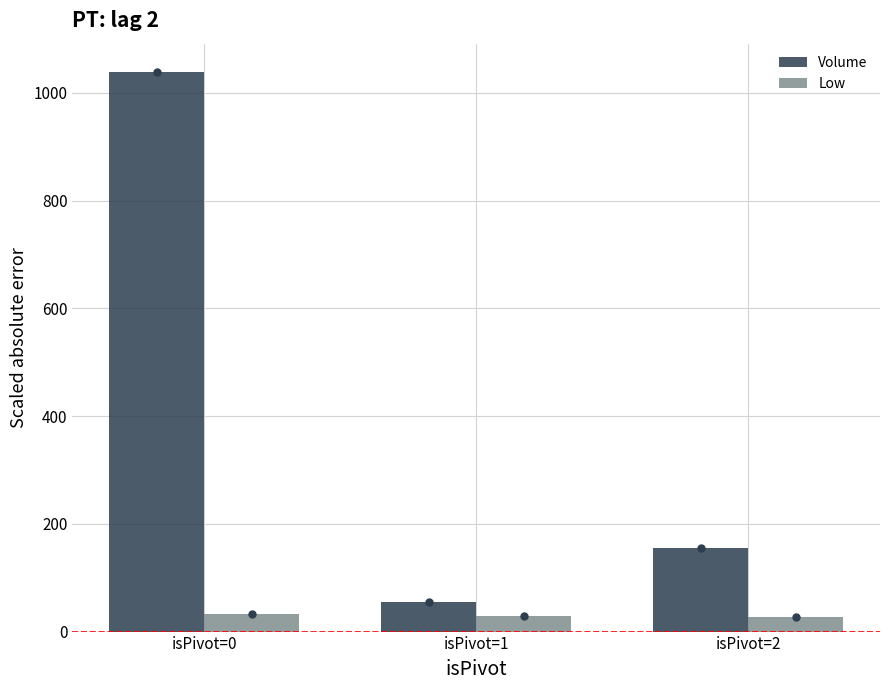

What is the difference between the highest and lowest values at isPivot=0?

1006.9